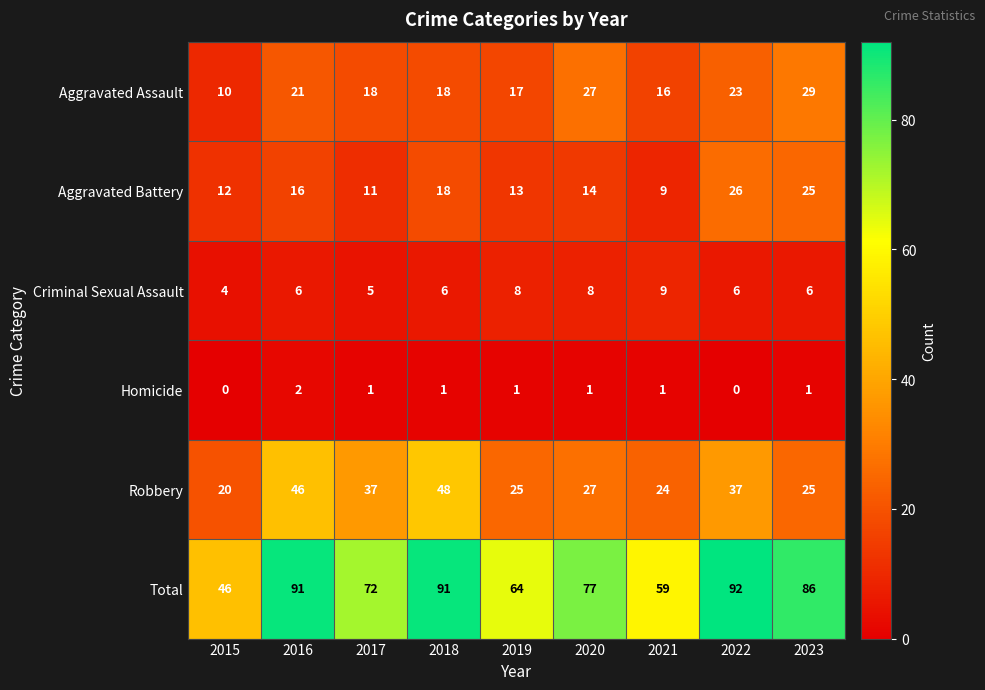

What is the approximate value of Robbery at 2017, to the nearest 10?

40